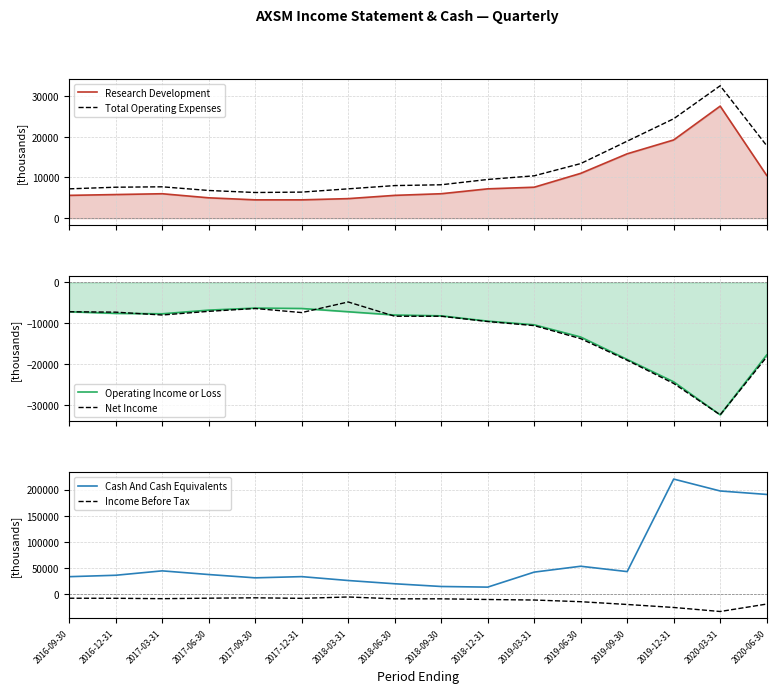

True or false: Cash And Cash Equivalents and Income Before Tax intersect in this chart.

False